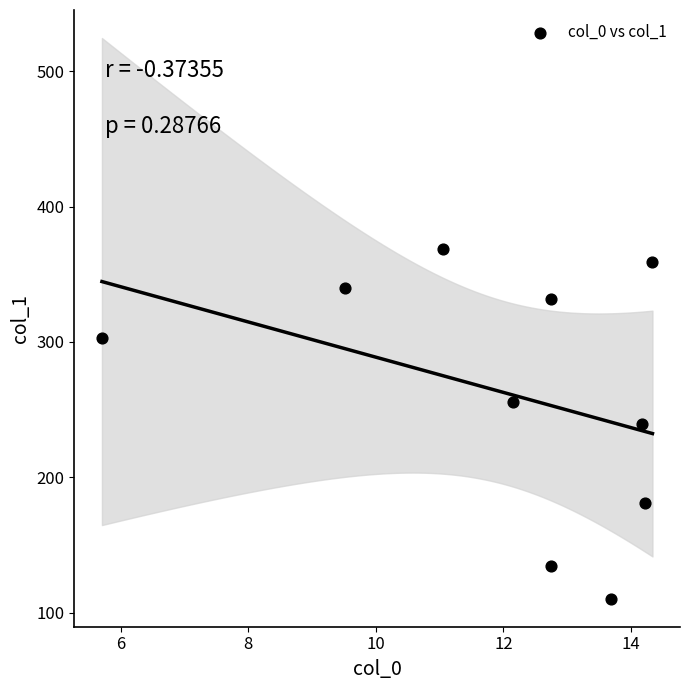

What is the range of X values (max minus min)?

8.6